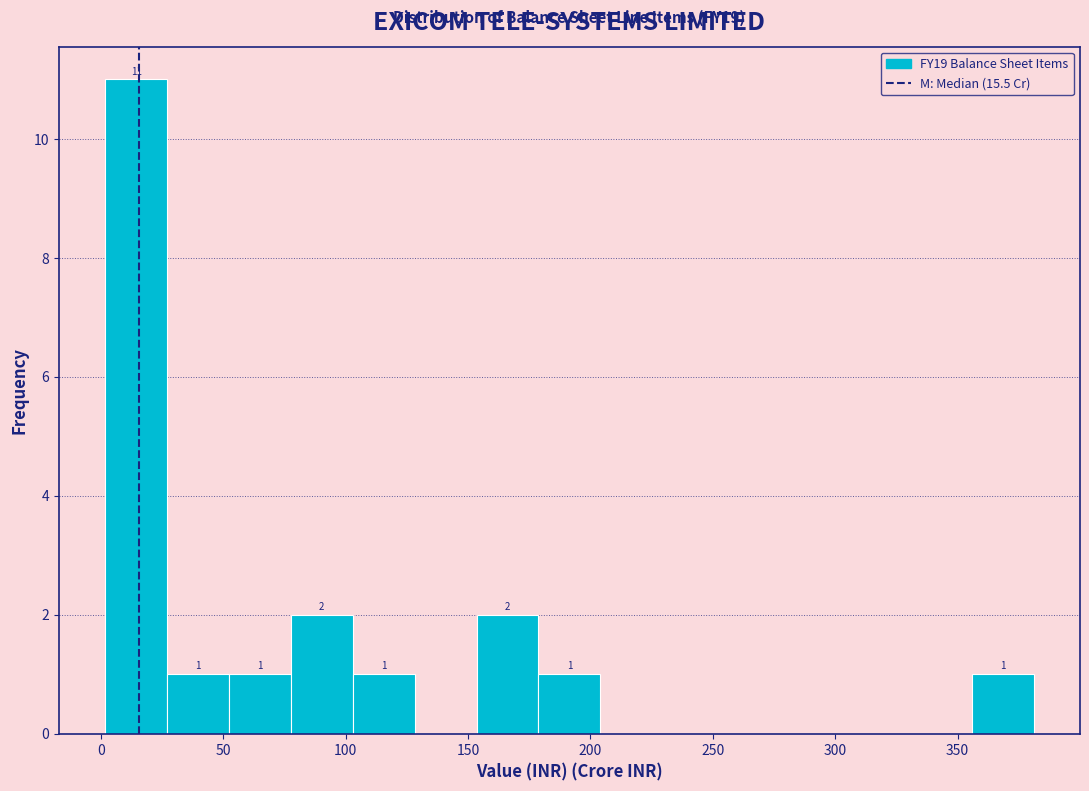

Over which range of the x-axis is the bar tallest?

0 to 25